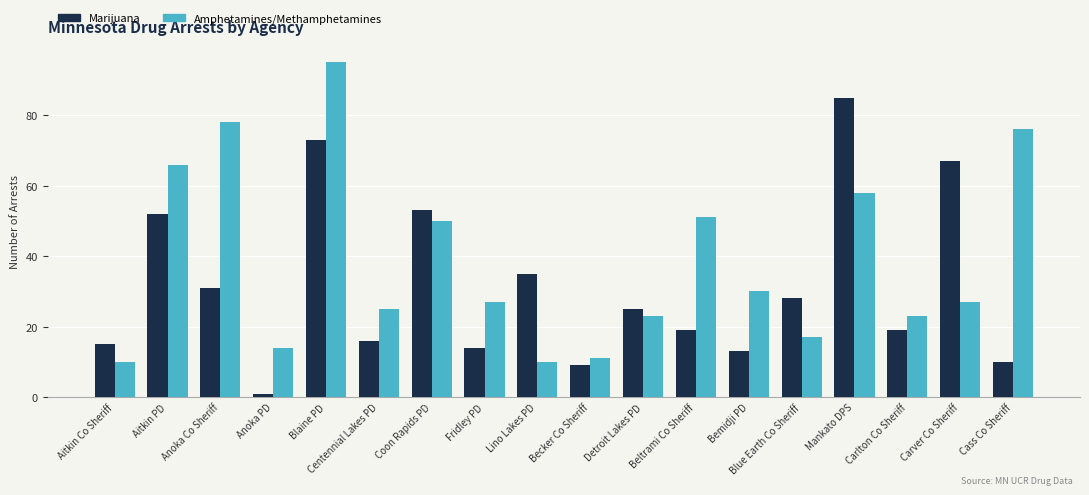

How many groups of bars are there?

18